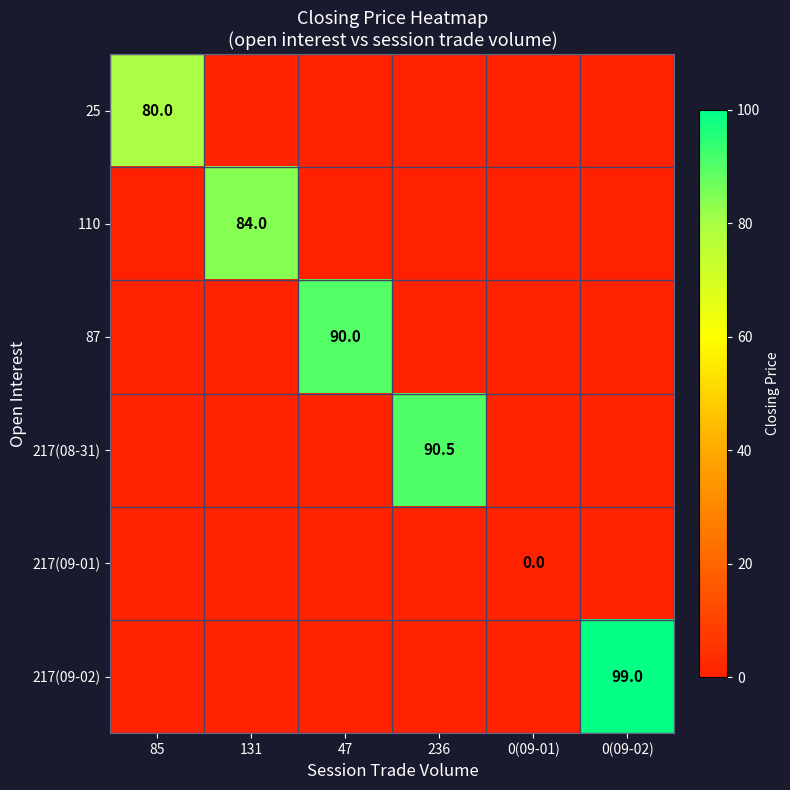

Is it true that 25 equals 80.0 at 85?

True